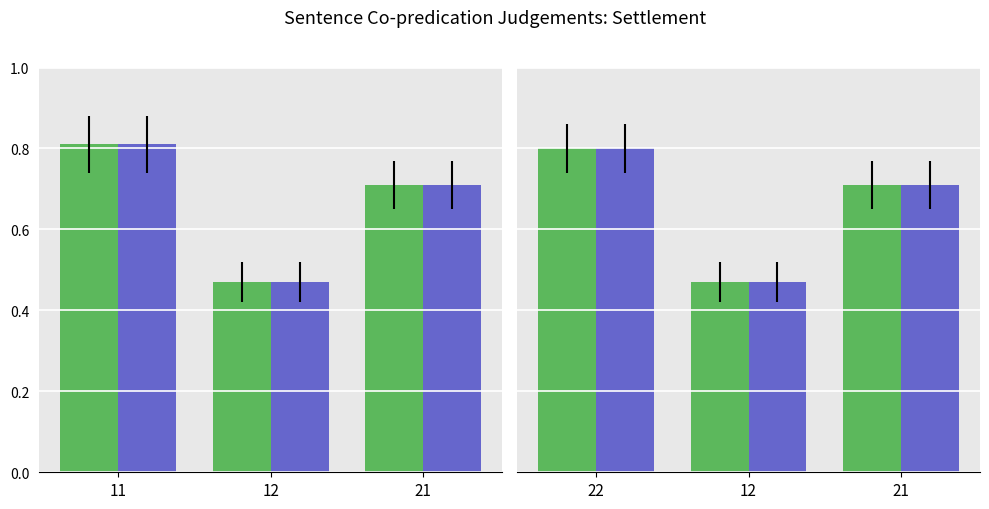

At which category does the chart reach its peak across all series?

22